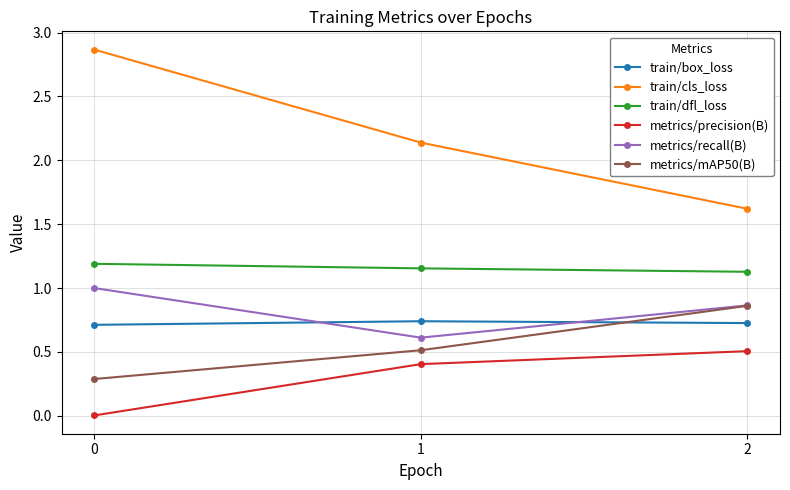

What is the total value across all series at 2?

5.7